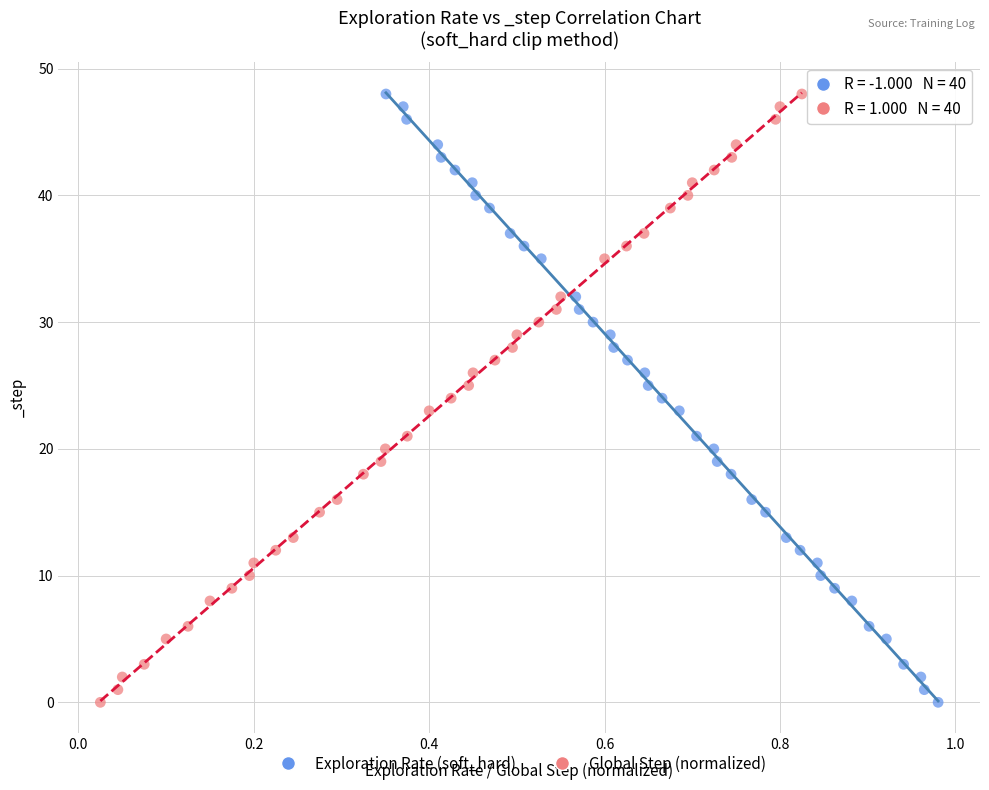

What are all the series names shown in the legend?

Exploration Rate (soft_hard), Global Step (normalized)